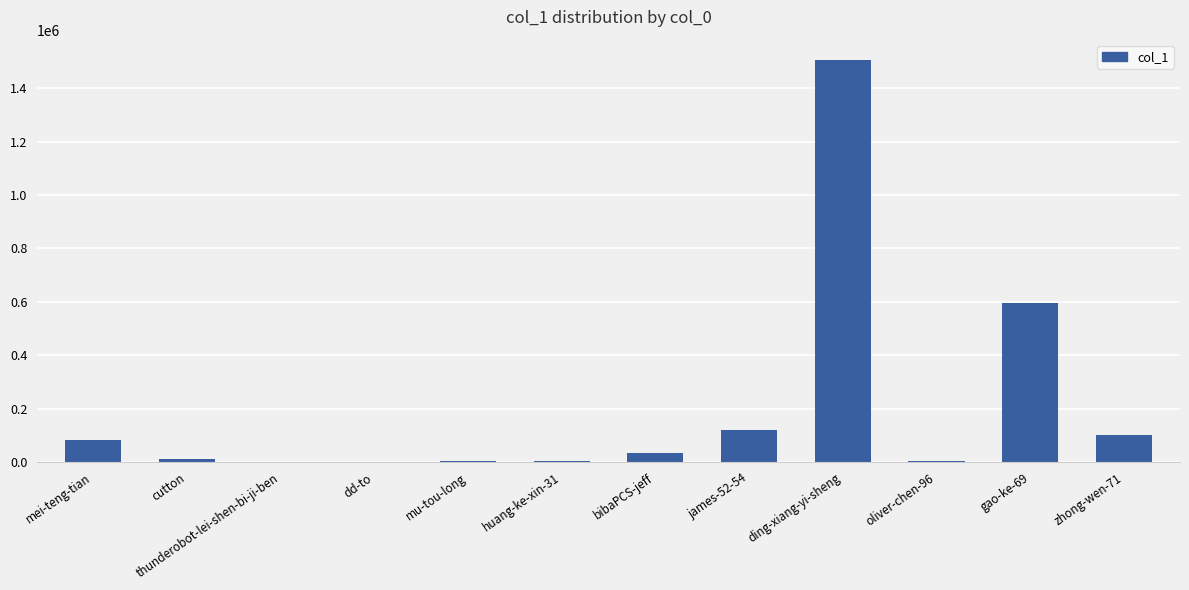

What is the sum of all values?

2467674